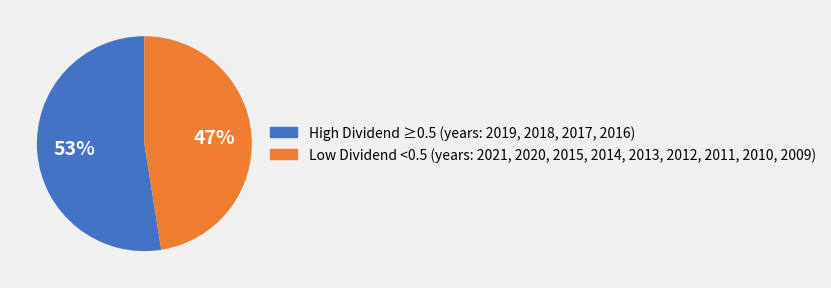

To the nearest percent, what is the average slice percentage?

50%